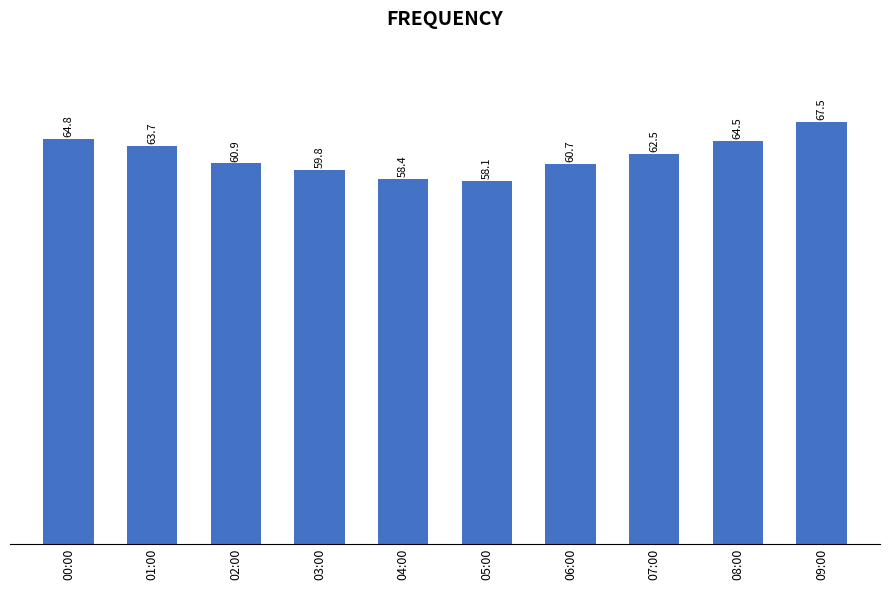

Where is the data nearest to the value 62?

07:00